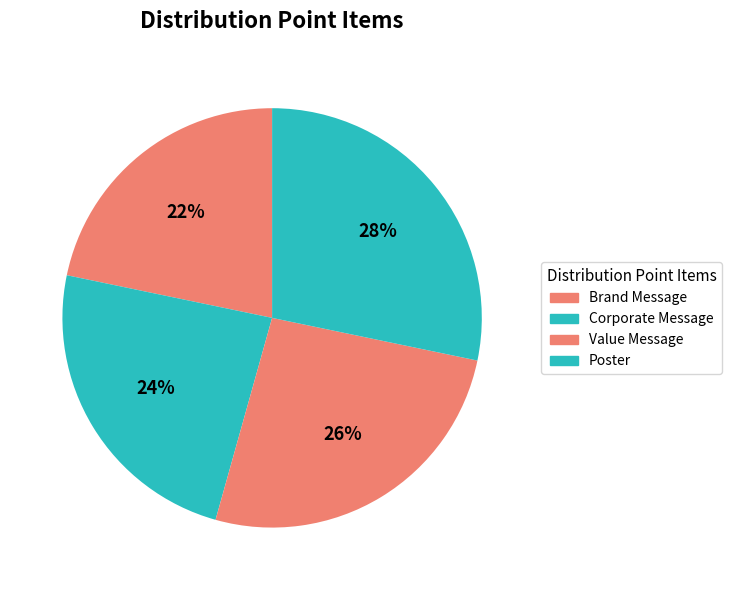

Does any single category account for the majority?

No